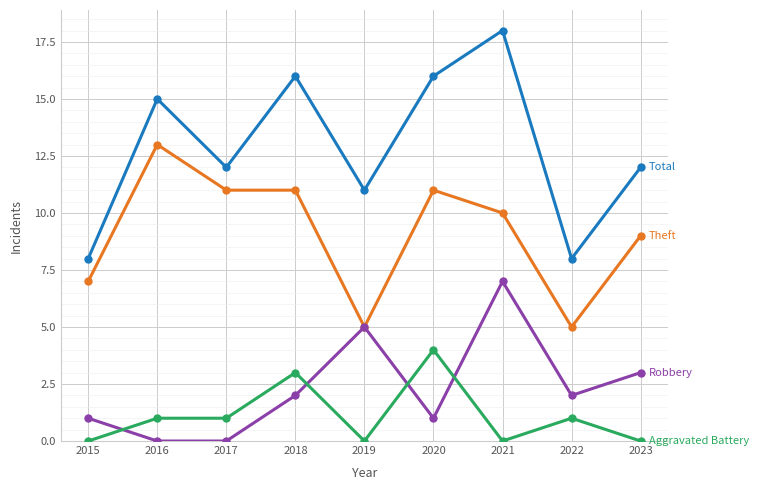

What is the total value across all series at 2019?

21